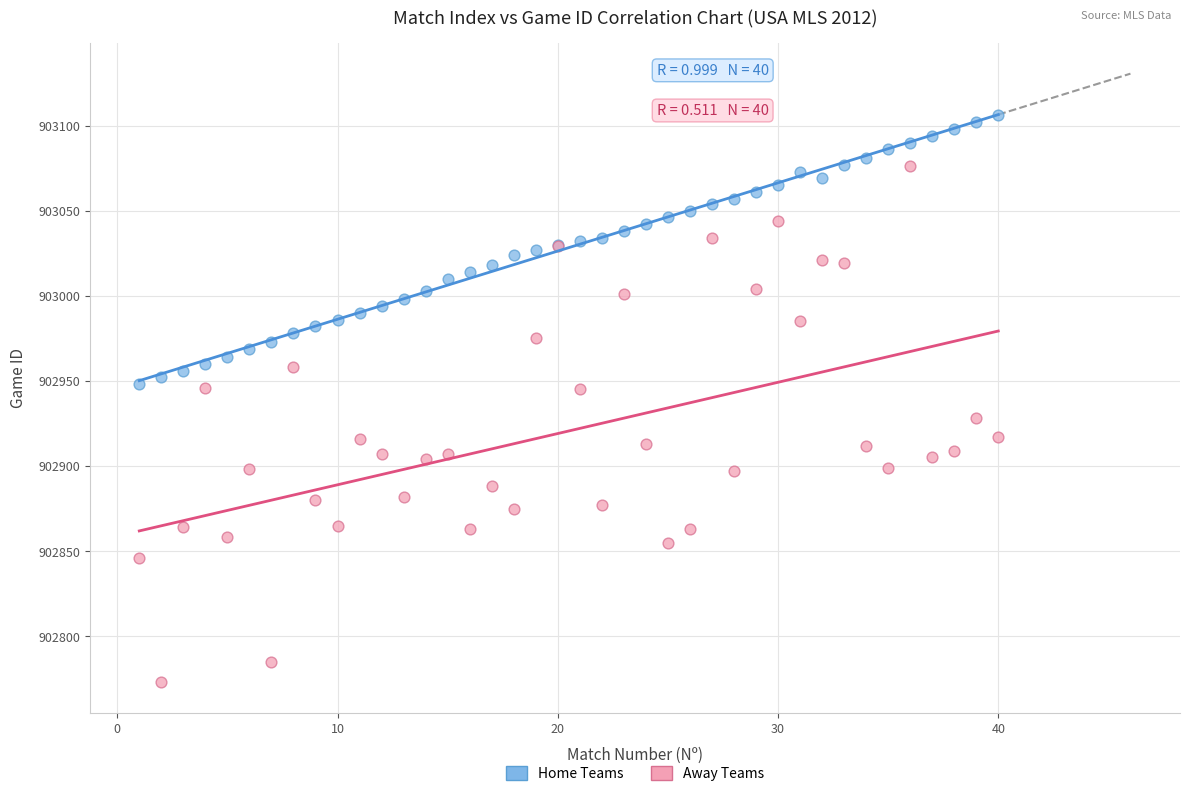

Which series contains the lowest Y value?

Away Teams